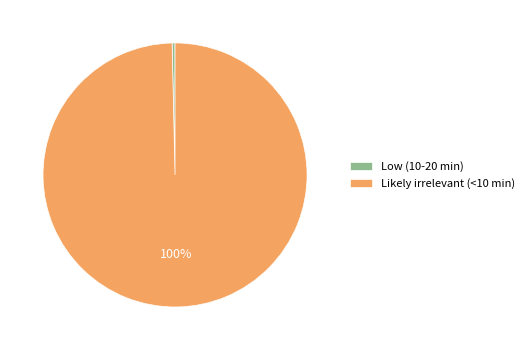

What percentage is the Likely irrelevant (<10 min) slice, to the nearest percent?

100%